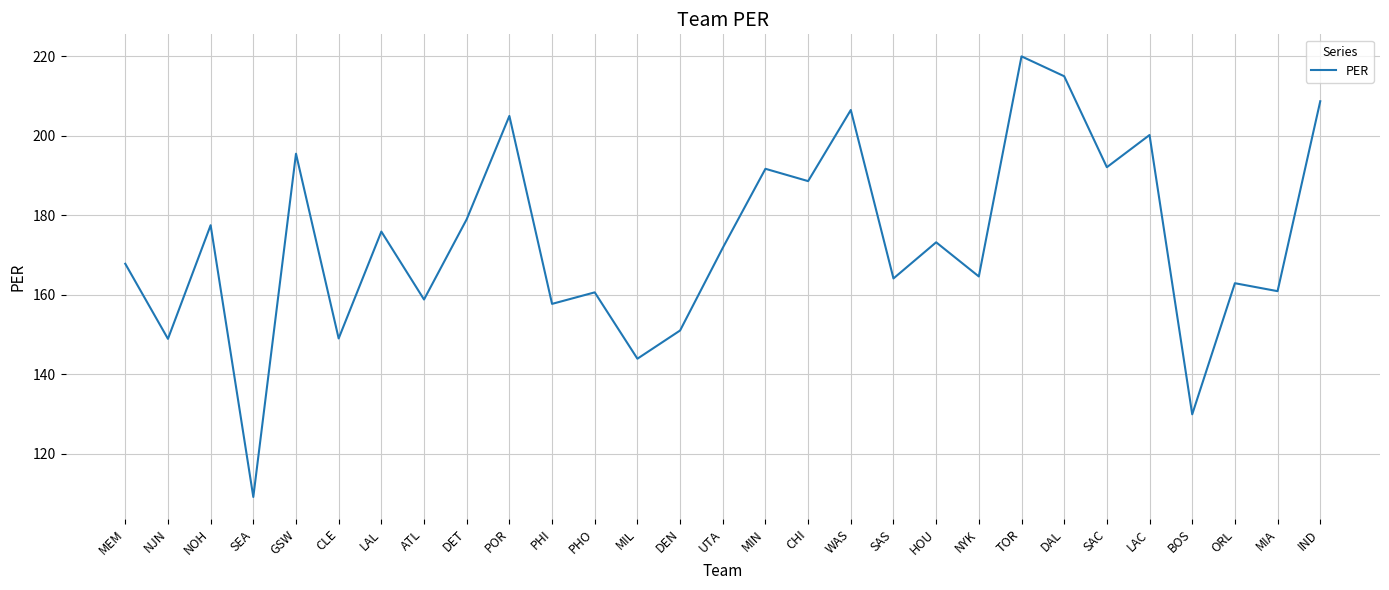

What position from the left is PHO?

12